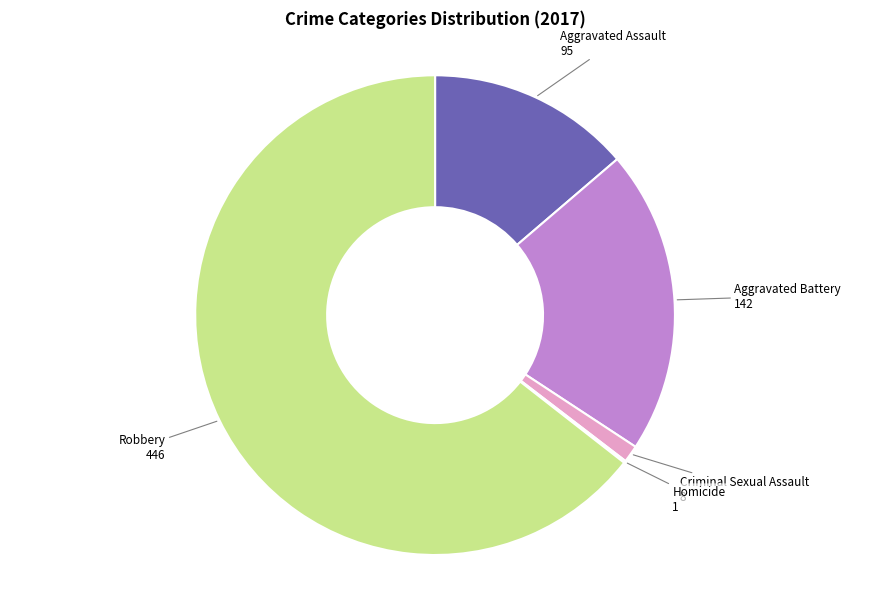

Does any single category account for the majority?

Yes